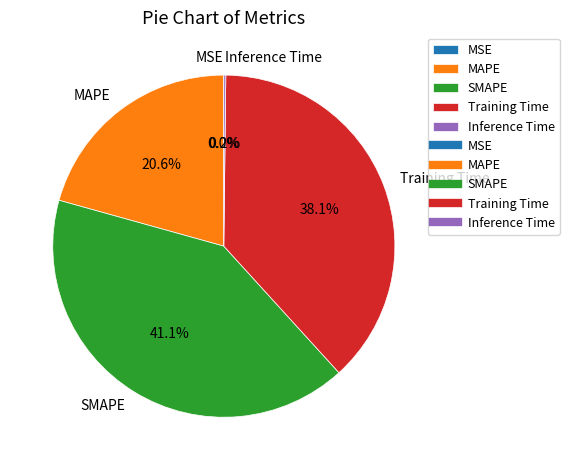

Is the sum of Training Time and MAPE greater than half?

Yes